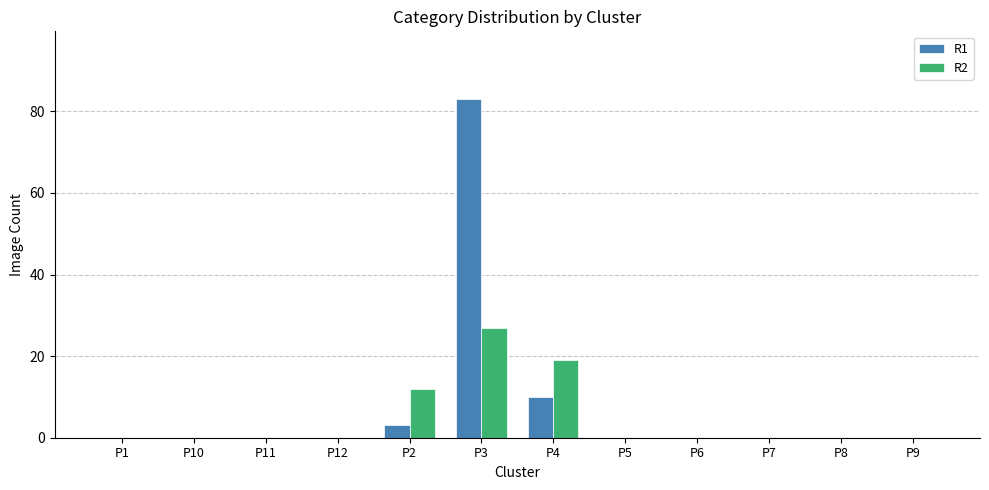

At which label is R1 closest to 41?

P4